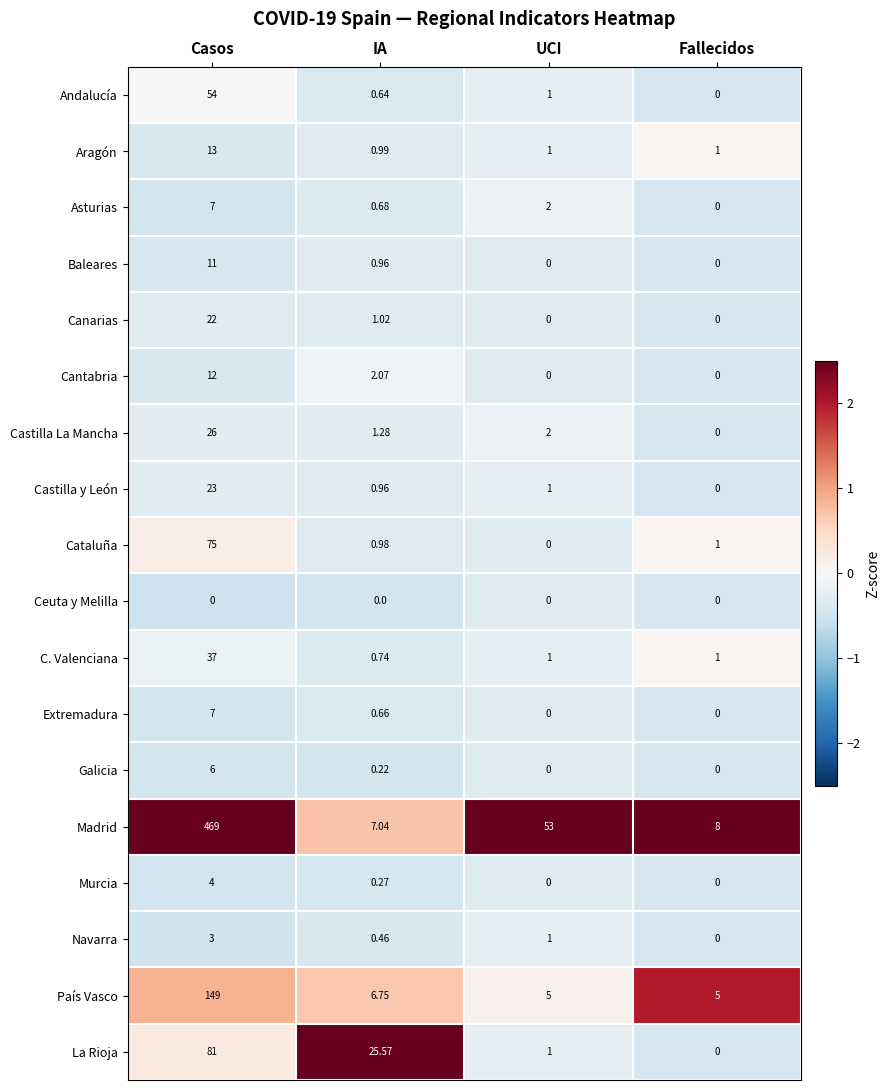

Count the number of data series in this chart.

18